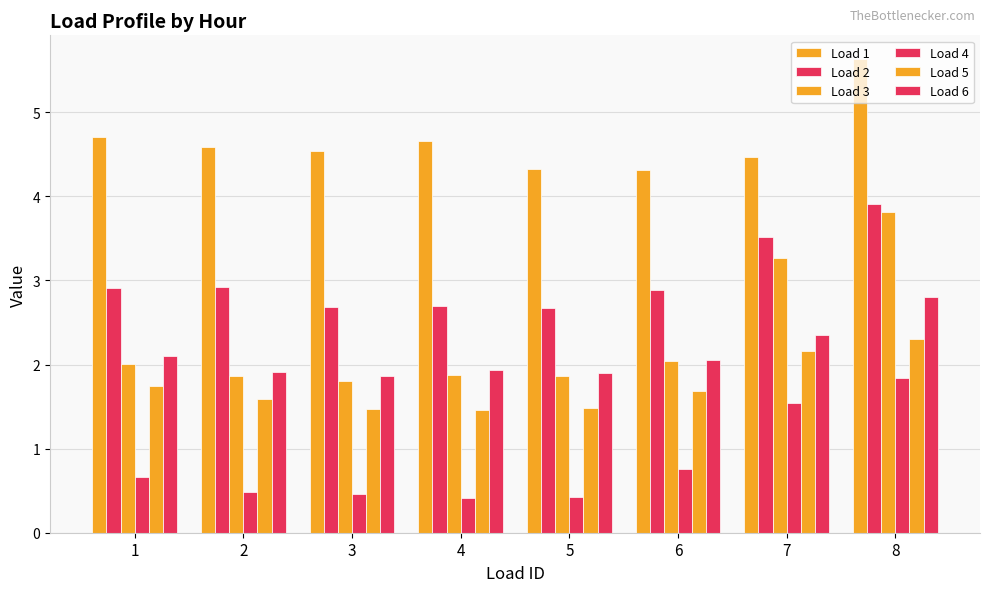

Are the bars grouped side by side (vs. stacked)?

Yes